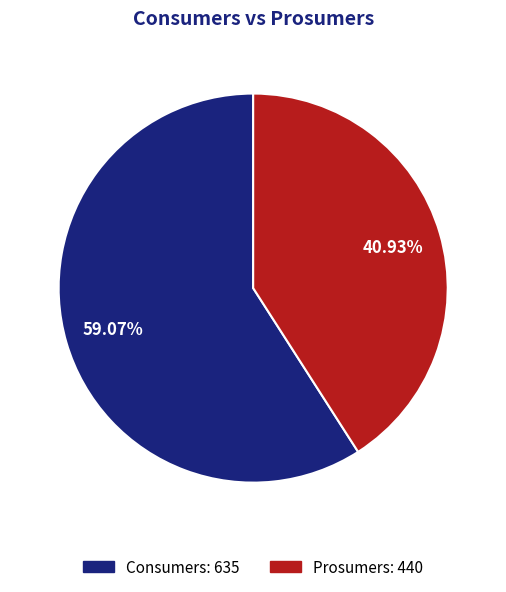

Between Prosumers and Consumers, which is larger?

Consumers